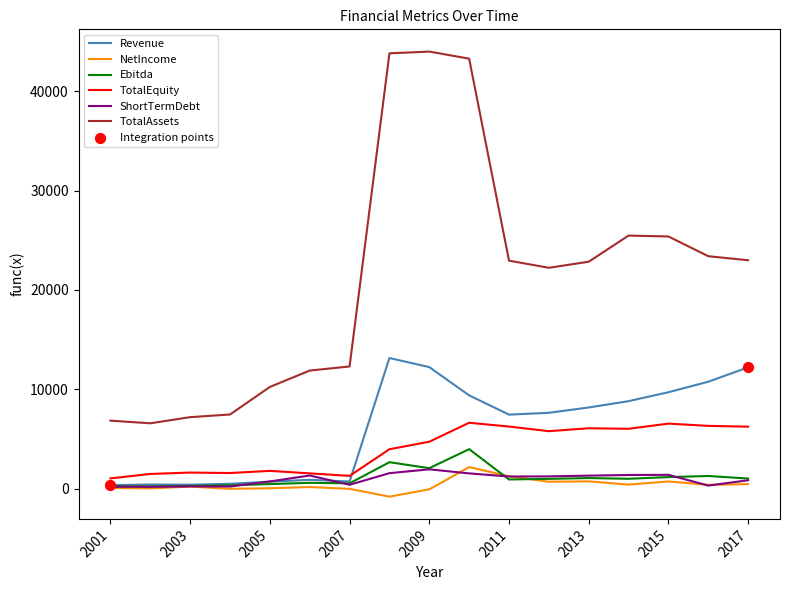

Which series has the largest total across all categories?

TotalAssets